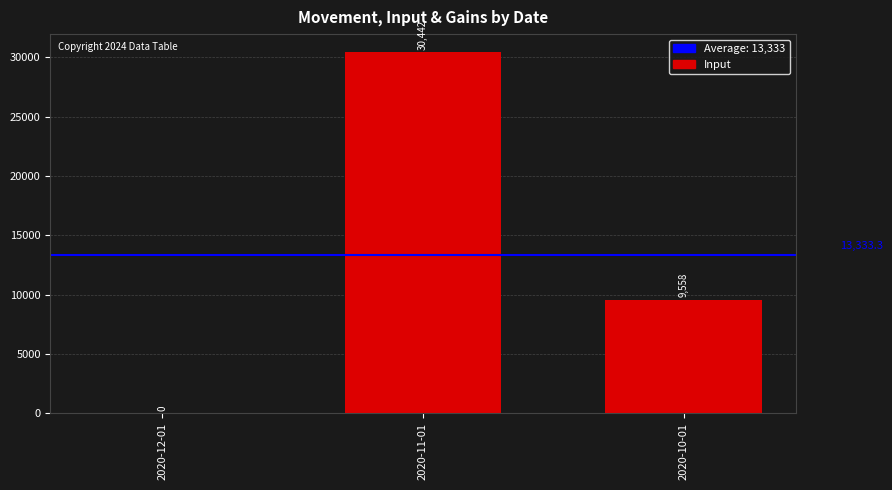

What is the sum of all values?

40000